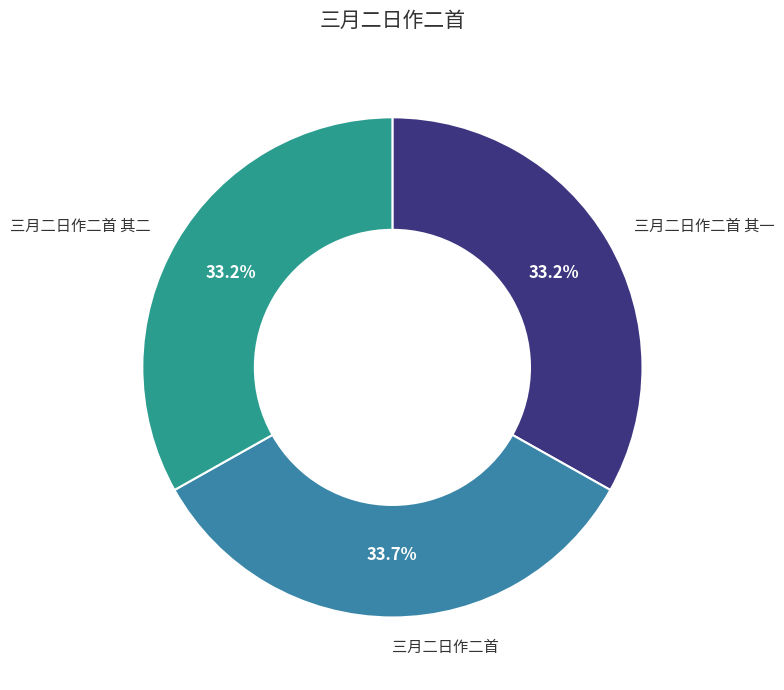

To the nearest percent, what percentage of the pie is 三月二日作二首?

34%